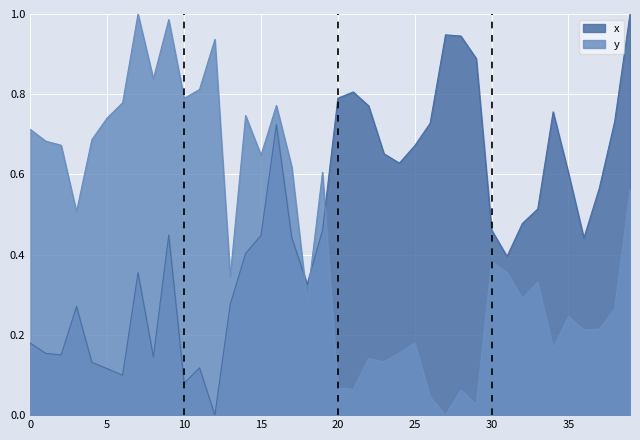

At which category does x reach its first local peak?

3